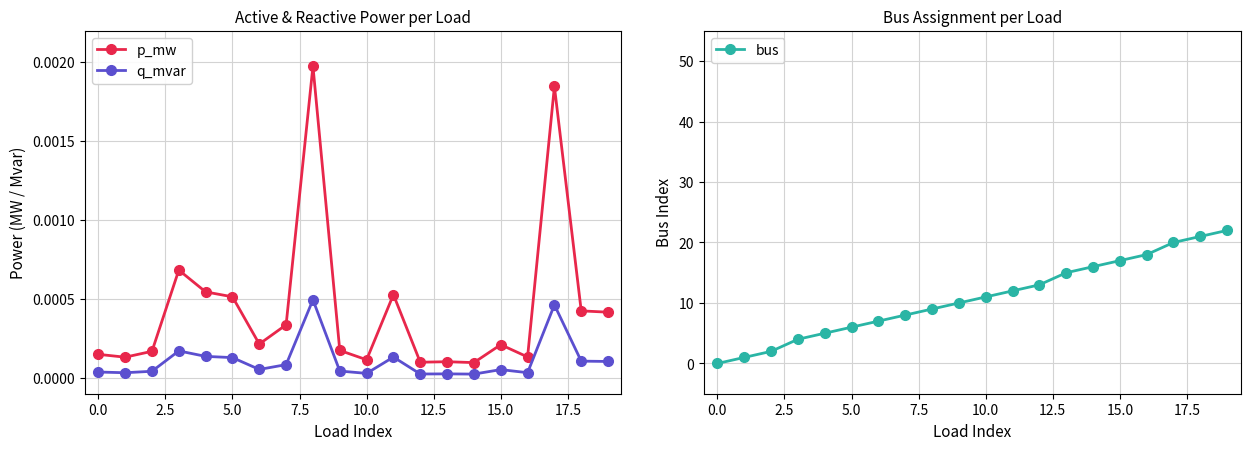

What position from the left is 18?

19